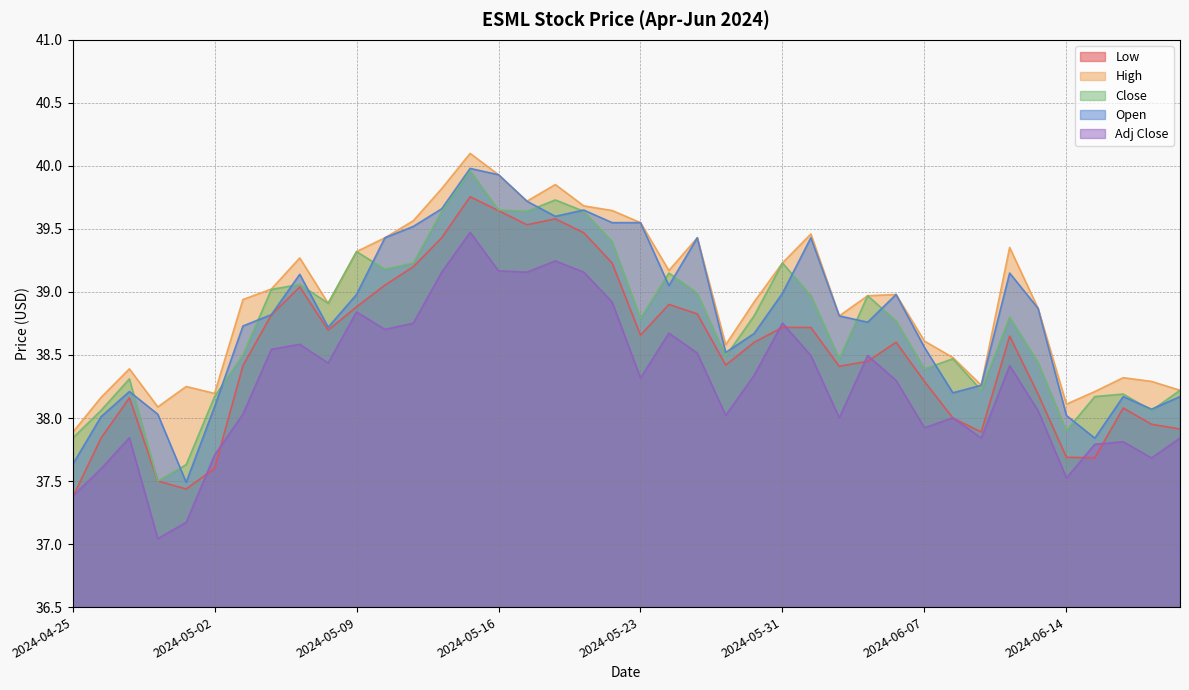

Reading left to right, what are all the values shown in this chart?

Low: 37.4	37.8	38.2	37.5	37.4	37.6	38.4	38.8	39.0	38.7	38.9	39.1	39.2	39.4	39.8	39.6	39.5	39.6	39.5	39.2	38.7	38.9	38.8	38.4	38.6	38.7	38.7	38.4	38.5	38.6	38.3	38.0	37.9	38.7	38.2	37.7	37.7	38.1	38.0	37.9
High: 37.9	38.2	38.4	38.1	38.2	38.2	38.9	39.0	39.3	38.9	39.3	39.4	39.6	39.8	40.1	39.9	39.7	39.9	39.7	39.6	39.5	39.2	39.4	38.6	38.9	39.2	39.5	38.8	39.0	39.0	38.6	38.5	38.3	39.4	38.9	38.1	38.2	38.3	38.3	38.2
Close: 37.8	38.1	38.3	37.5	37.6	38.2	38.5	39.0	39.1	38.9	39.3	39.2	39.2	39.6	40.0	39.7	39.6	39.7	39.6	39.4	38.8	39.2	39.0	38.5	38.8	39.2	39.0	38.5	39.0	38.8	38.4	38.5	38.2	38.8	38.4	37.9	38.2	38.2	38.1	38.2
Open: 37.6	38.0	38.2	38.0	37.5	38.1	38.7	38.8	39.1	38.7	39.0	39.4	39.5	39.7	40.0	39.9	39.7	39.6	39.7	39.5	39.5	39.0	39.4	38.5	38.7	39.0	39.4	38.8	38.8	39.0	38.6	38.2	38.3	39.2	38.9	38.0	37.8	38.2	38.1	38.2
Adj Close: 37.4	37.6	37.8	37.0	37.2	37.7	38.0	38.5	38.6	38.4	38.8	38.7	38.8	39.2	39.5	39.2	39.2	39.2	39.2	38.9	38.3	38.7	38.5	38.0	38.3	38.8	38.5	38.0	38.5	38.3	37.9	38.0	37.8	38.4	38.1	37.5	37.8	37.8	37.7	37.8